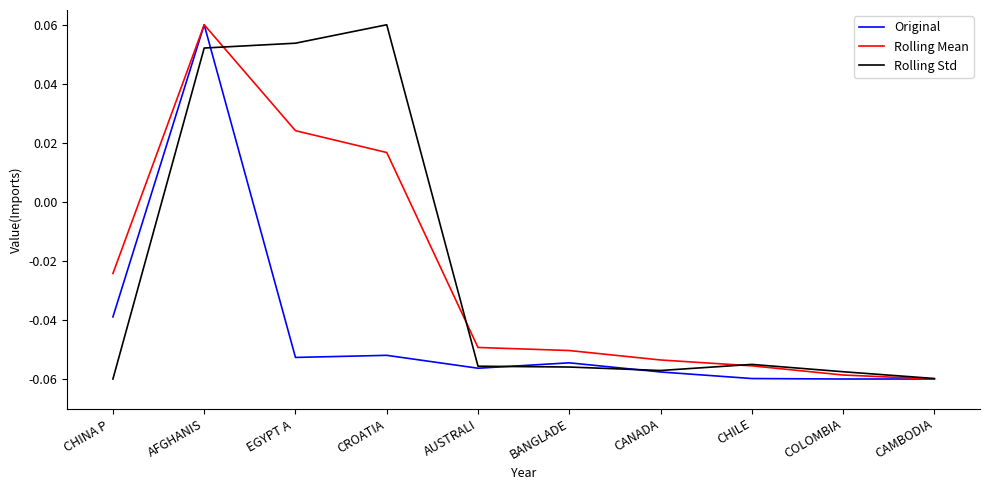

How many categories are shown in the chart?

10